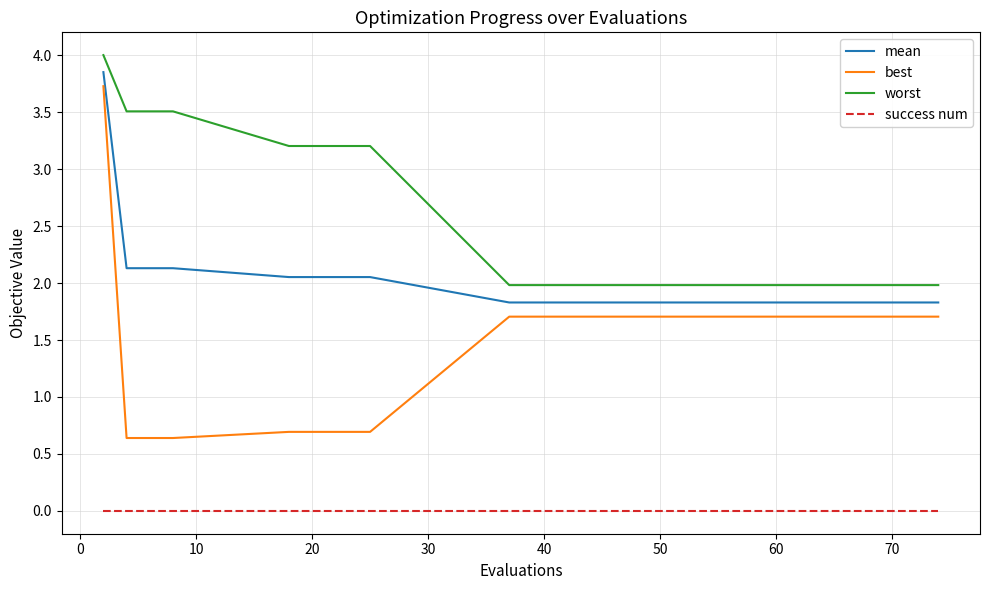

True or false: best and success num cross at least once.

False